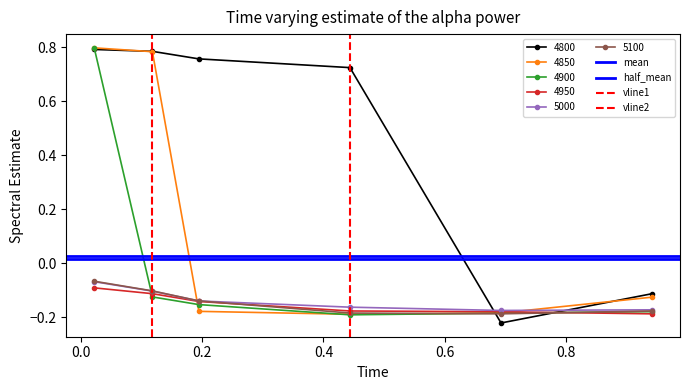

Which series ends up on top after the final intersection of 5000 and 4800?

4800